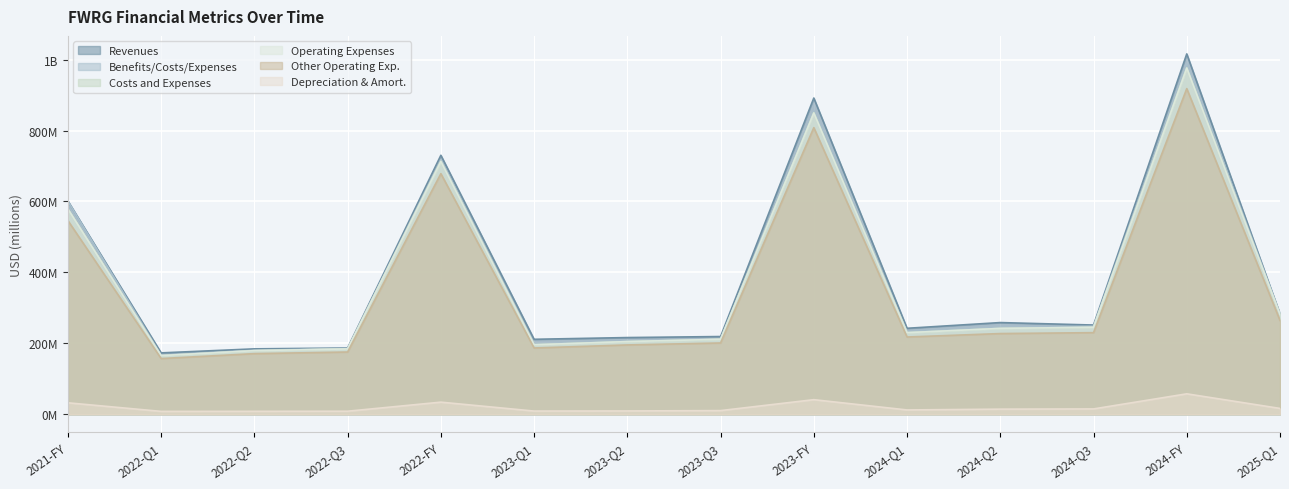

Where is Costs and Expenses nearest to the value 571?

2021-FY